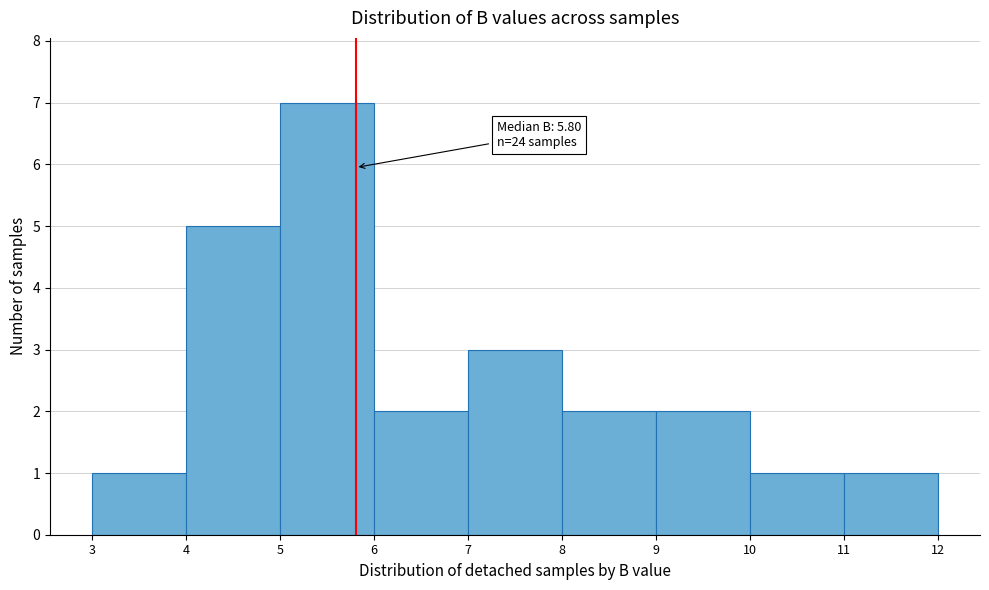

Which range on the x-axis has the tallest bar?

5 to 6